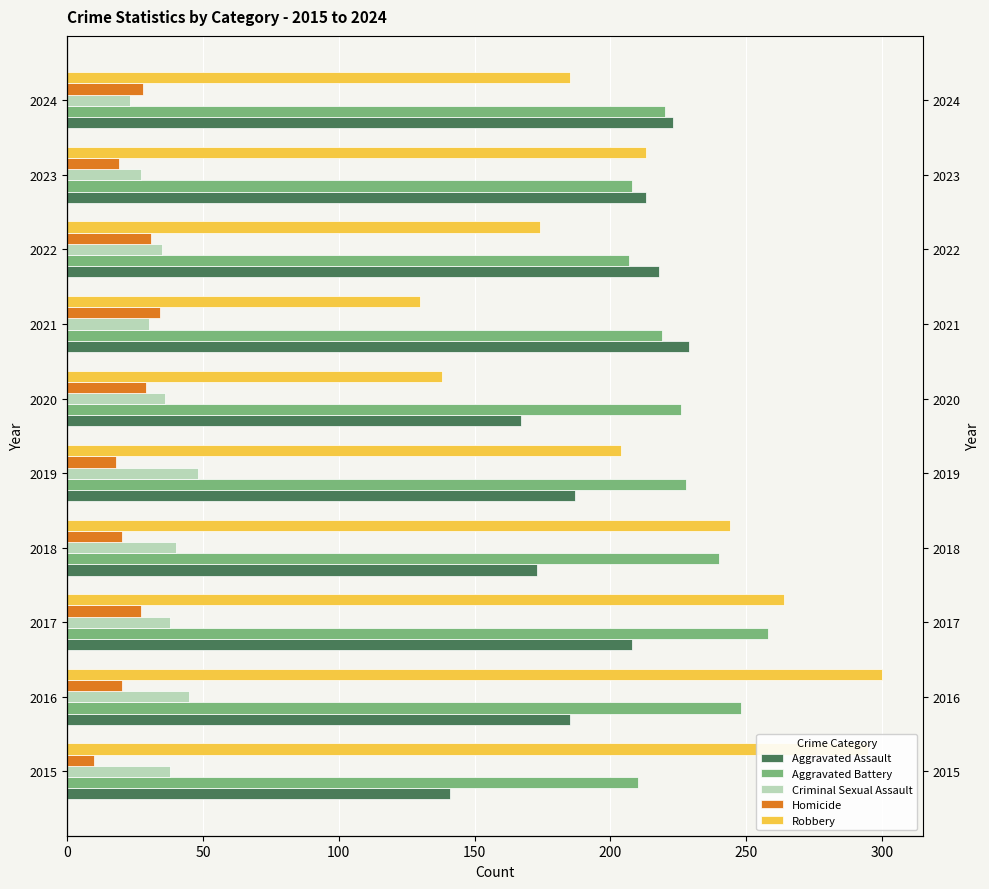

Which series has the largest total across all categories?

Aggravated Battery